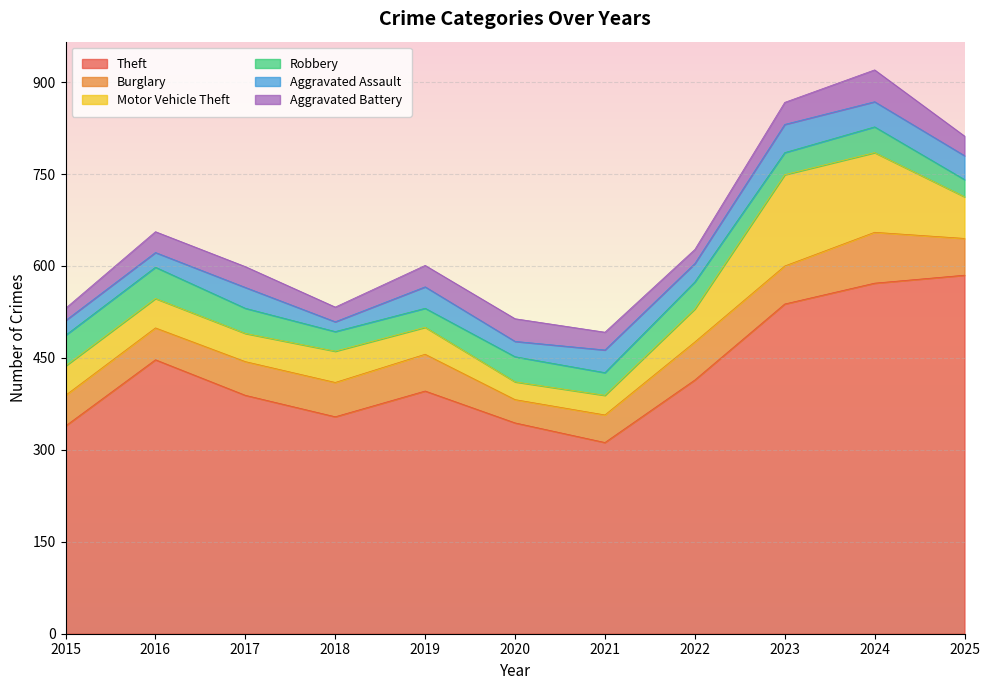

What is the average value of the Aggravated Battery series?

32